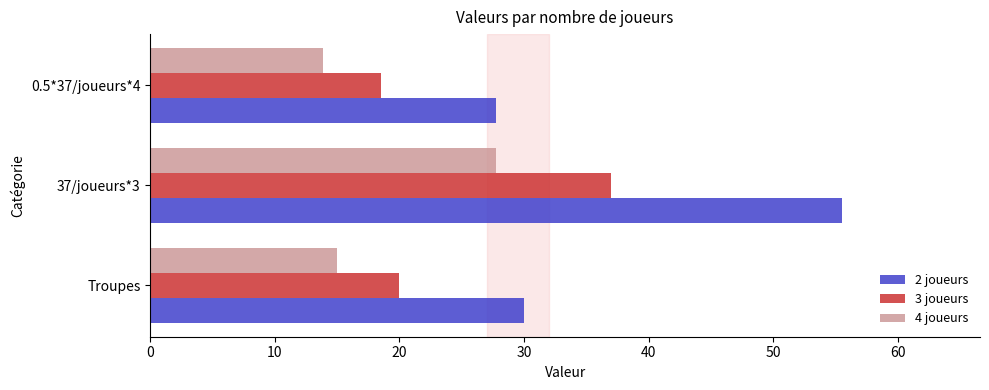

True or false: 4 joueurs has a value of 46.3 at 37/joueurs*3.

False